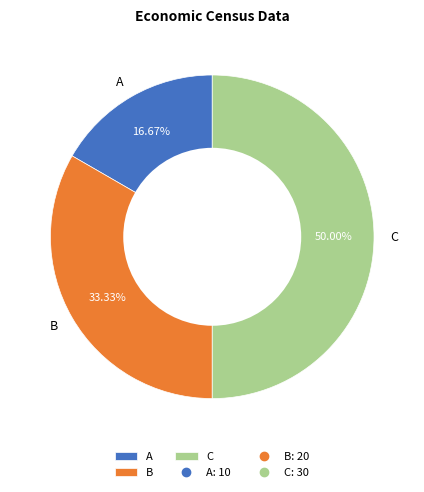

Is B the majority of the pie?

No